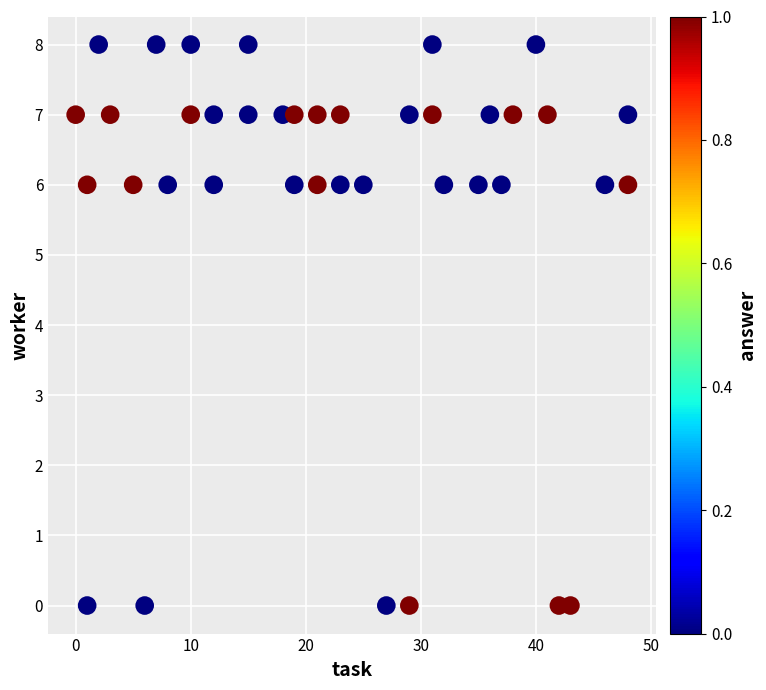

What is the range of X values (max minus min)?

48